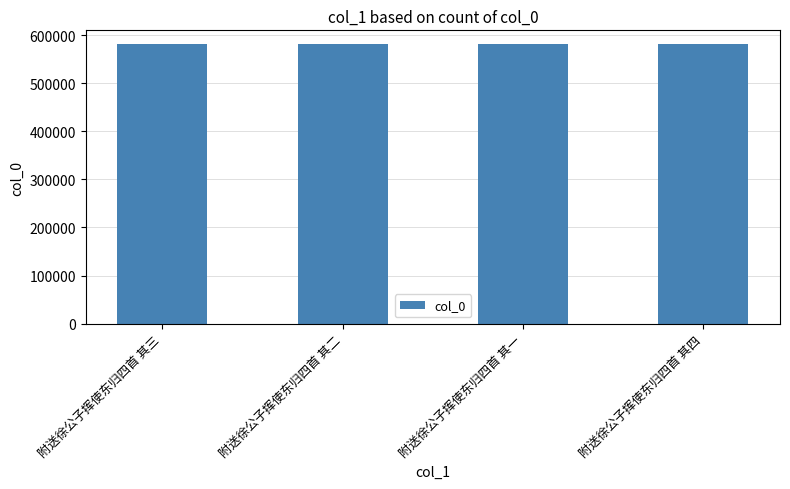

What is the label of the 4th bar from the left?

附送徐公子挥使东归四首 其四